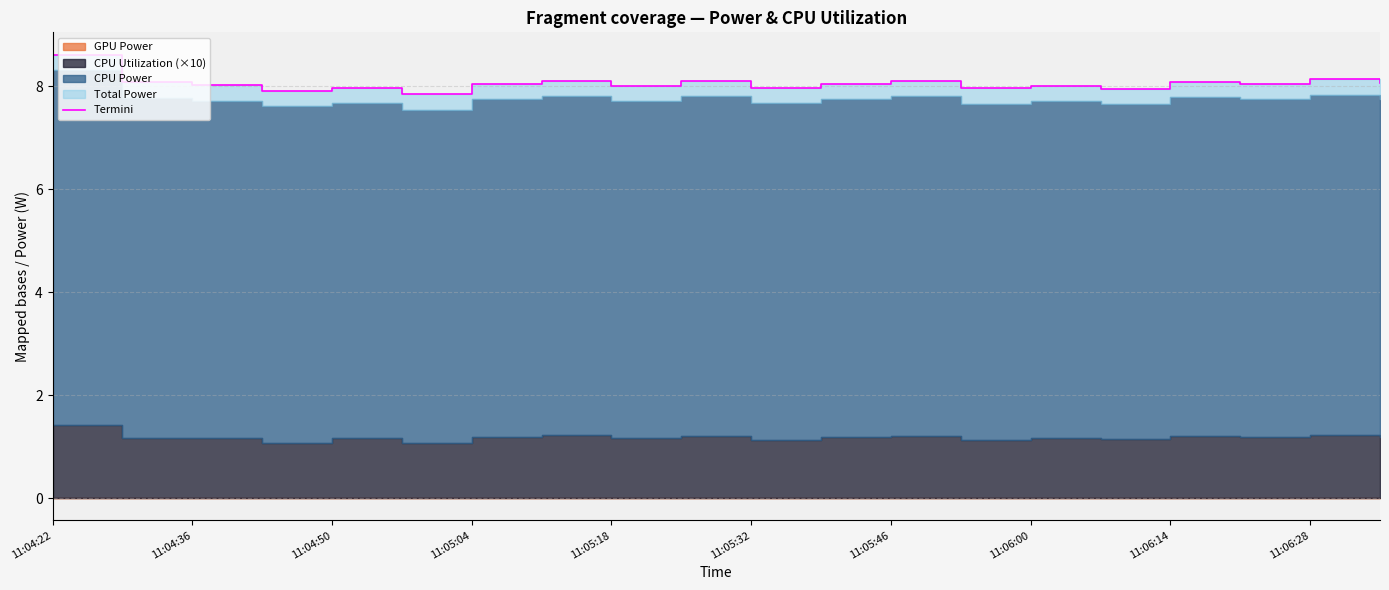

What is the maximum value shown in the chart?

8.6